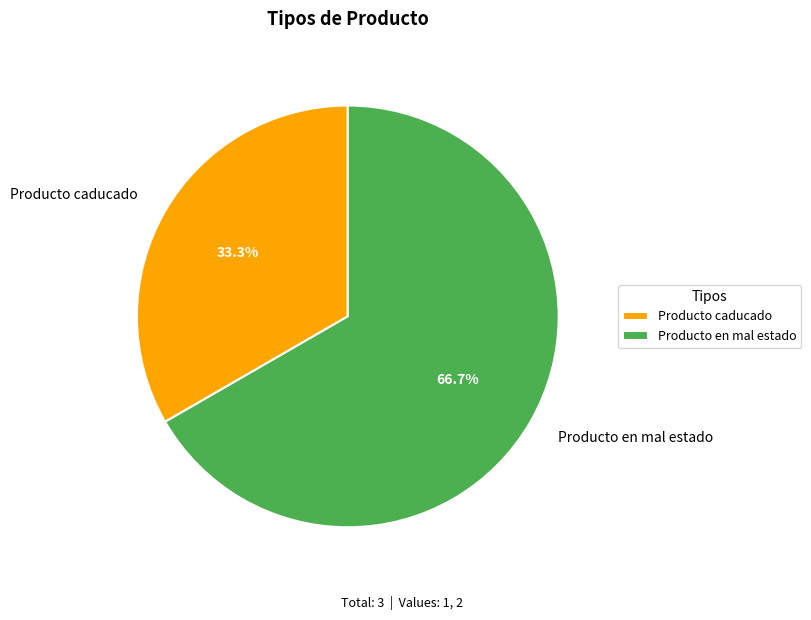

True or false: Producto en mal estado accounts for 75% of the total.

False